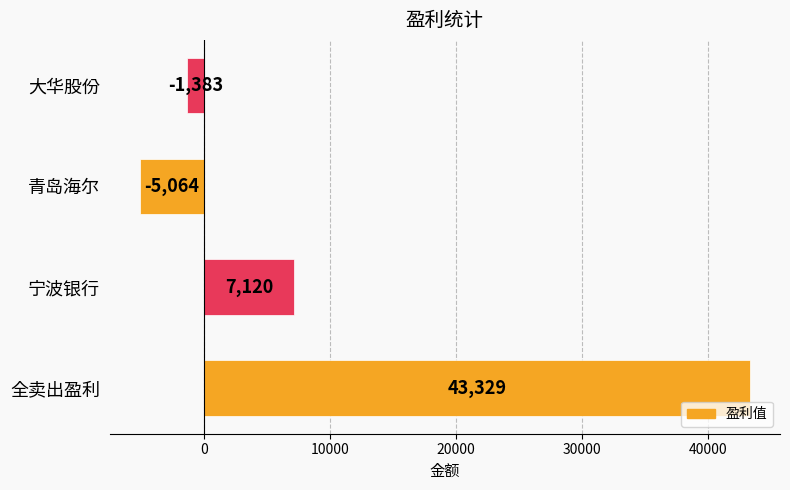

At which label is the value closest to 19132?

宁波银行